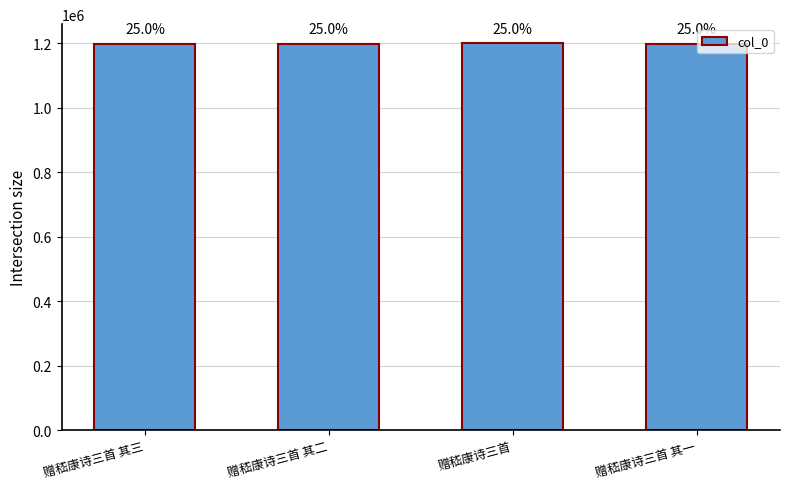

Reading left to right, transcribe all the data shown in this chart.

1198021	1198020	1199634	1198019